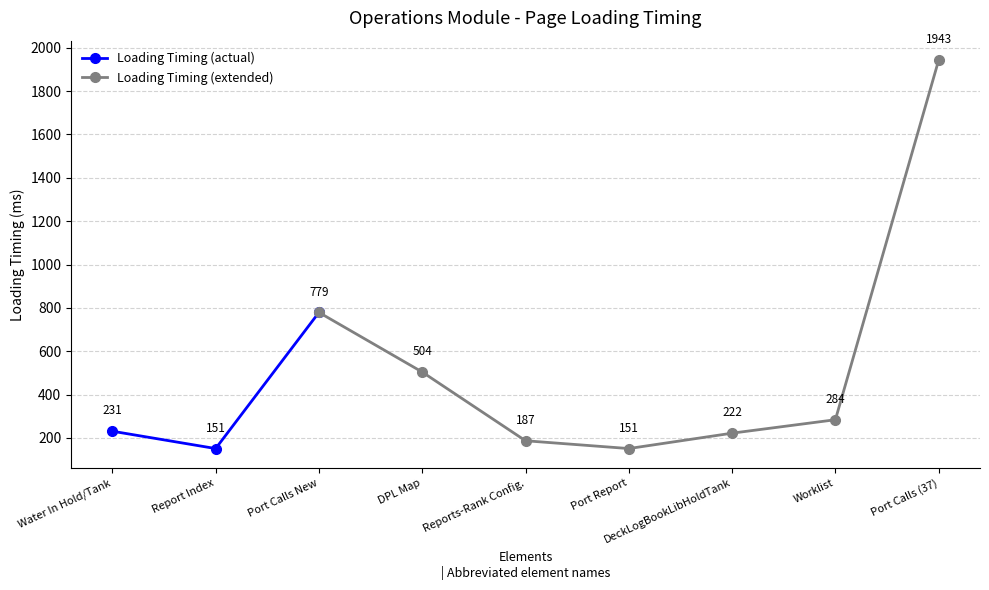

Rank the categories by Loading Timing (actual) value from highest to lowest.

Port Calls New, Water In Hold/Tank, Report Index